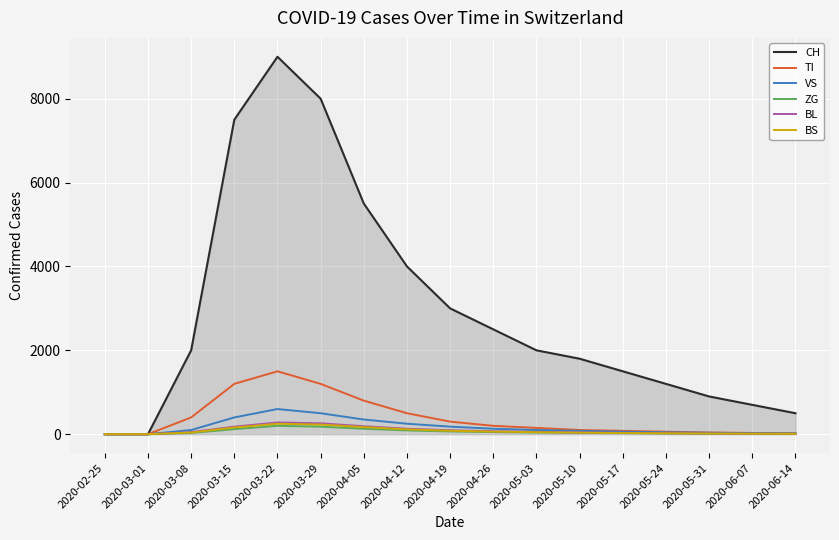

The value of ZG at 2020-03-22 is 200. True or false?

True